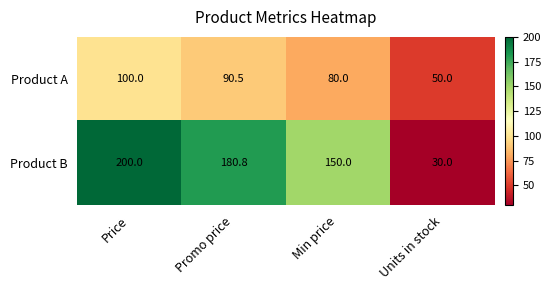

What is the spread (max minus min) of values at Units in stock?

20.0